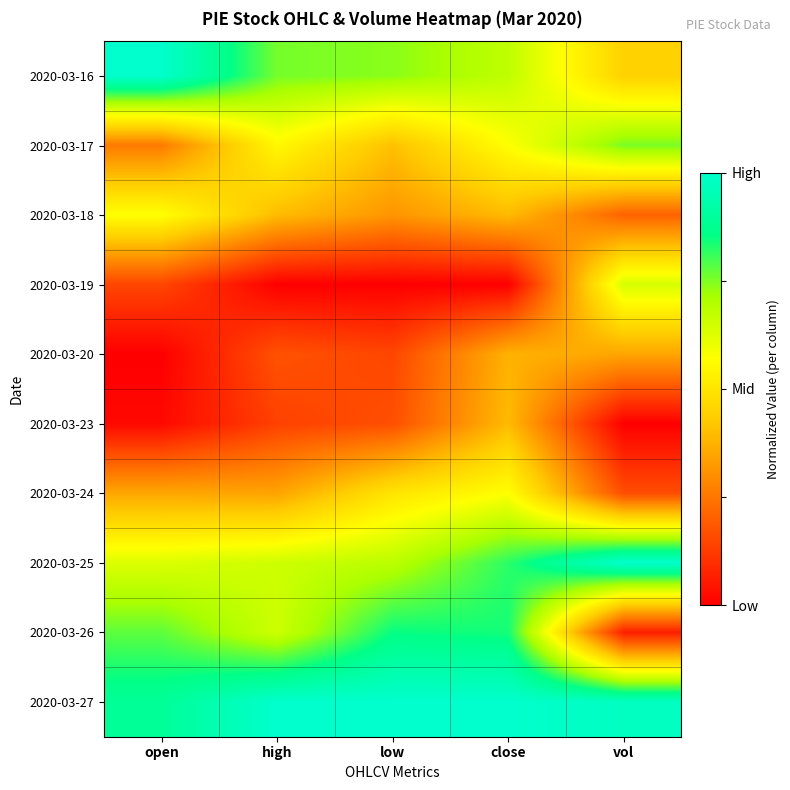

At how many categories does at least one series exceed 0?

5